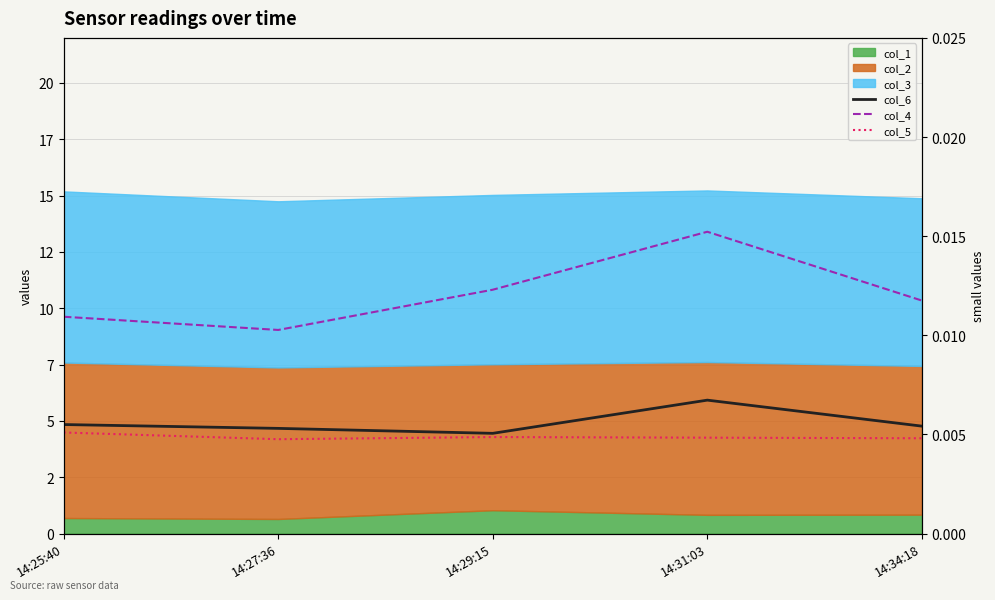

At which category does col_5 reach its first local valley?

14:27:36